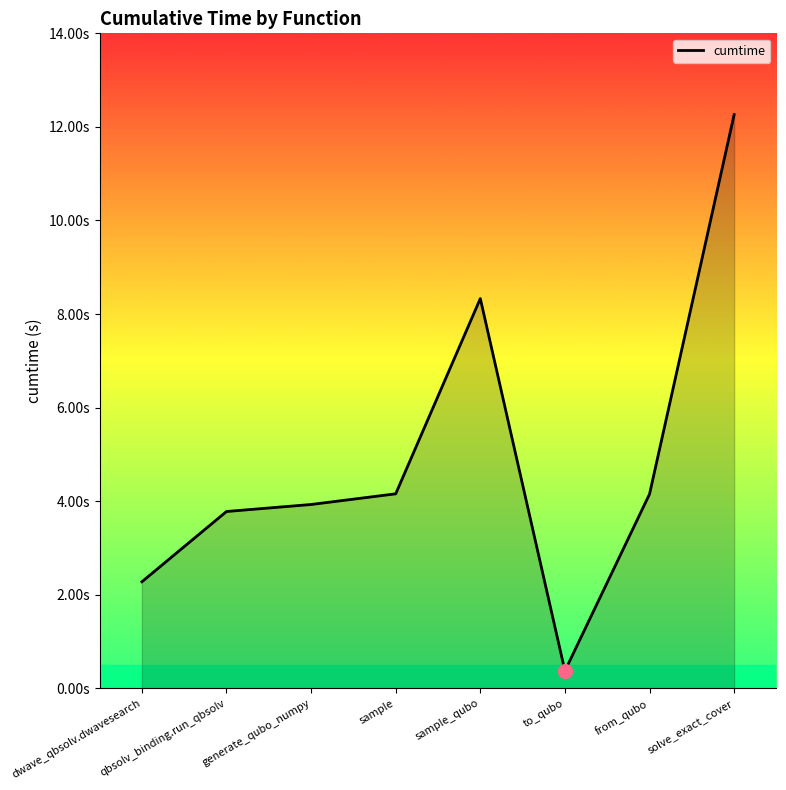

Which category has the highest value across all series?

solve_exact_cover